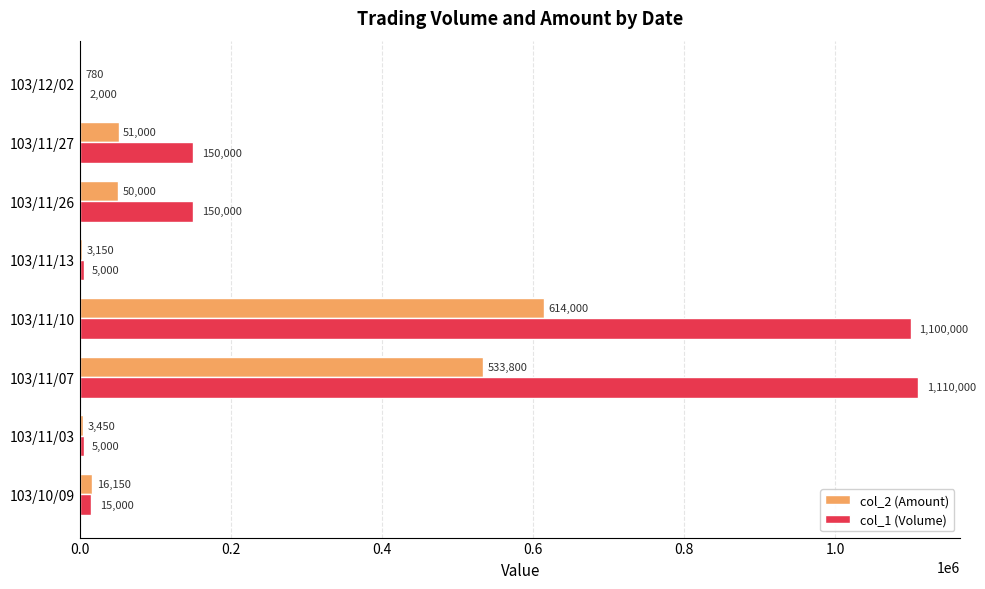

The value of col_2 (Amount) at 103/10/09 is 16150. True or false?

True